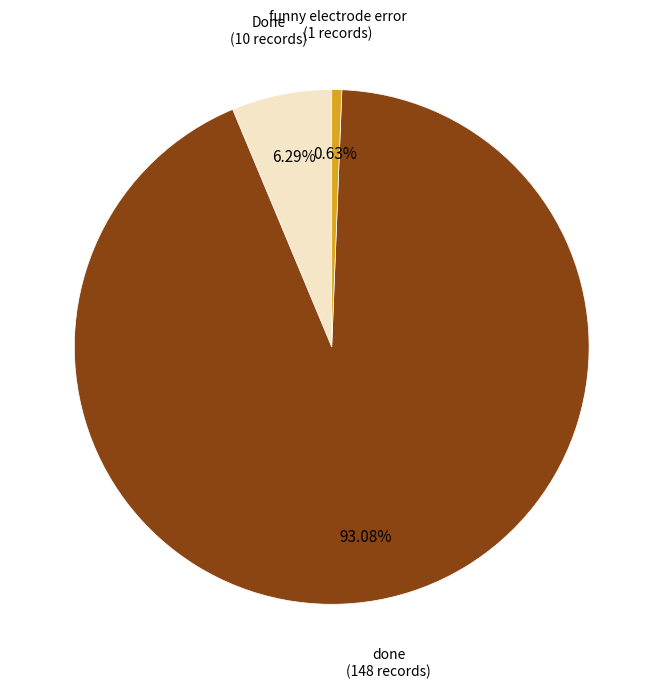

Does any single category account for the majority?

Yes